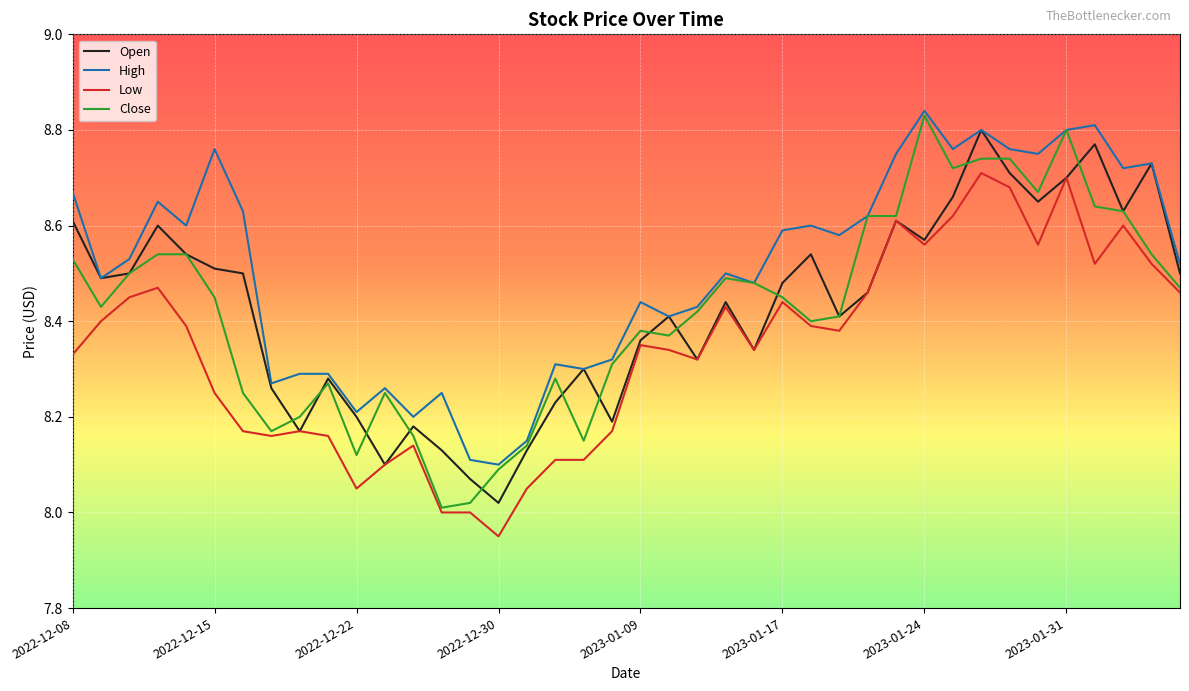

True or false: Low and Close intersect in this chart.

False